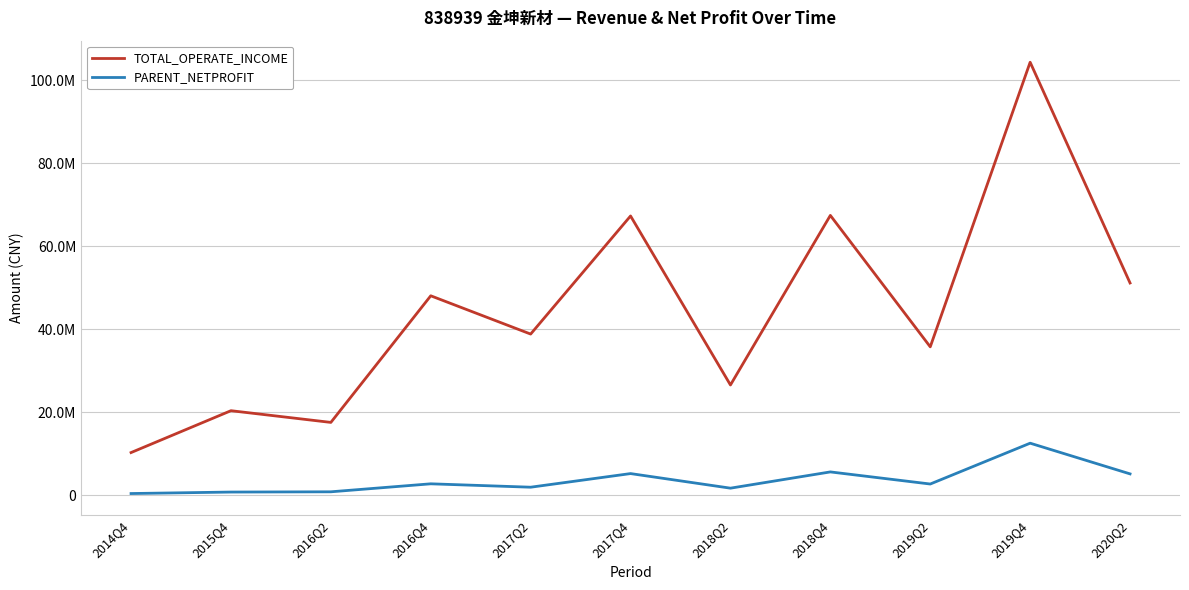

True or false: PARENT_NETPROFIT and TOTAL_OPERATE_INCOME cross at least once.

False